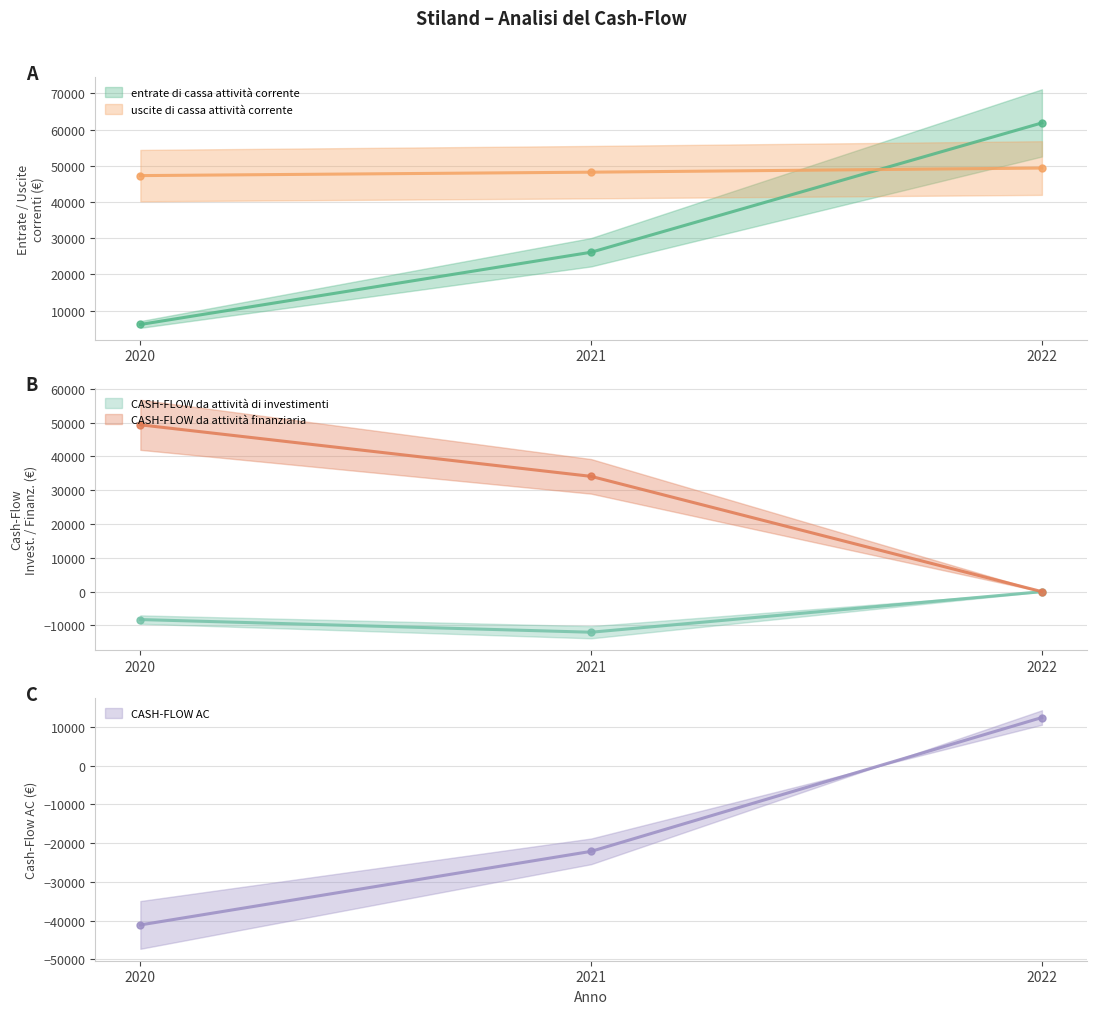

How many lines are shown in the chart?

5